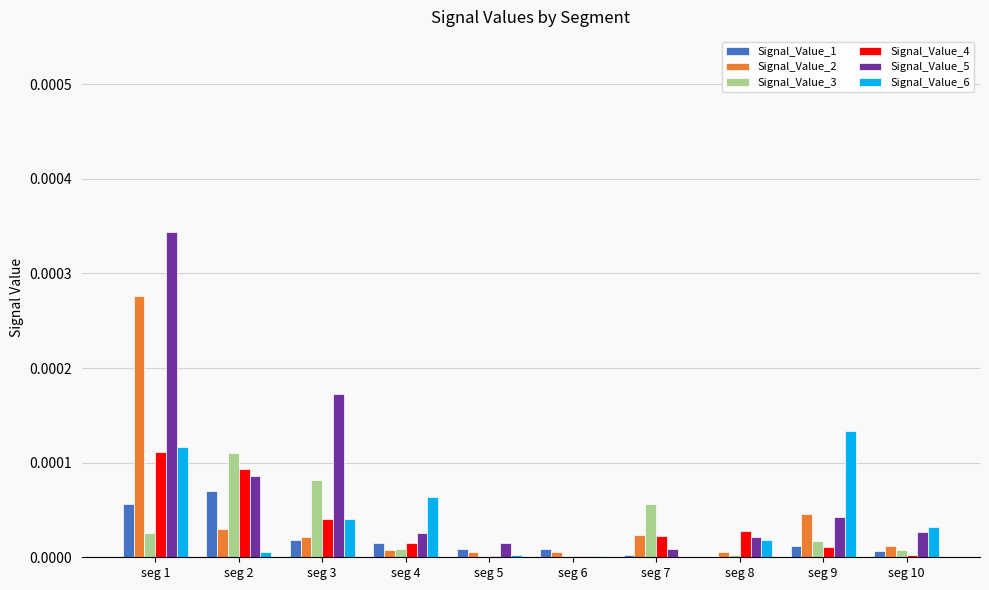

At which category is the sum across all series the highest?

seg 1